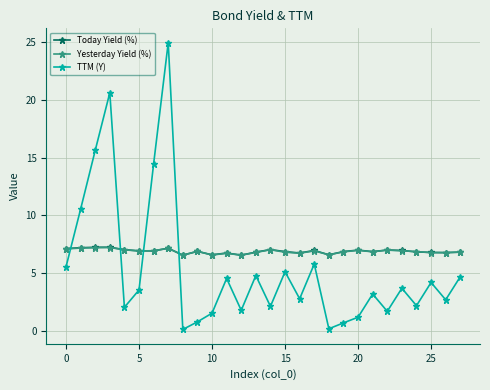

After their last crossing, which series has the higher values: TTM (Y) or Yesterday Yield (%)?

Yesterday Yield (%)